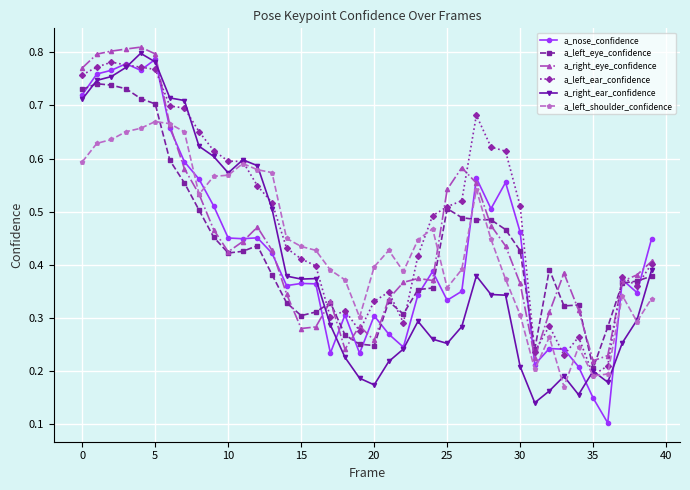

Count the a_left_eye_confidence values in the range 0 to 1.

40